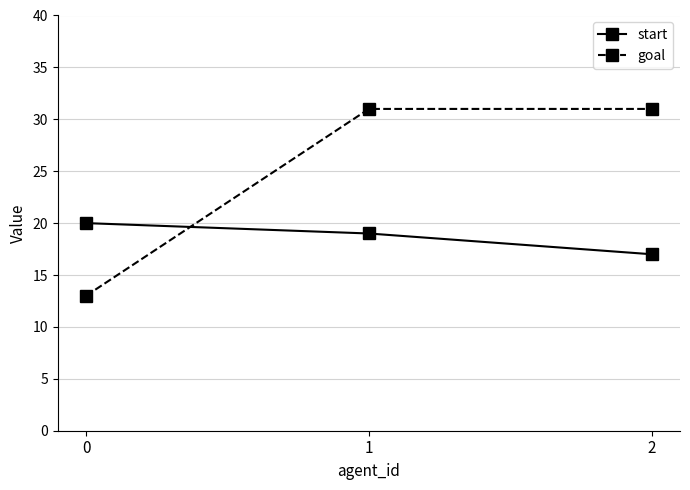

What is the sum of the start values at 1 and 0?

39